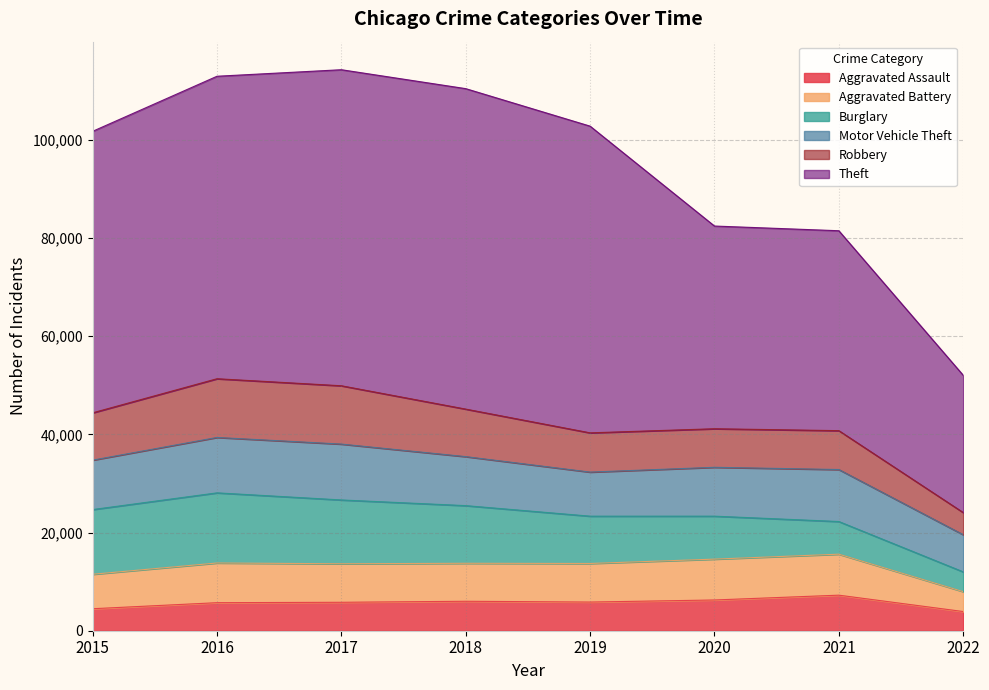

What is the difference between the maximum and minimum values in the Aggravated Battery series?

4295